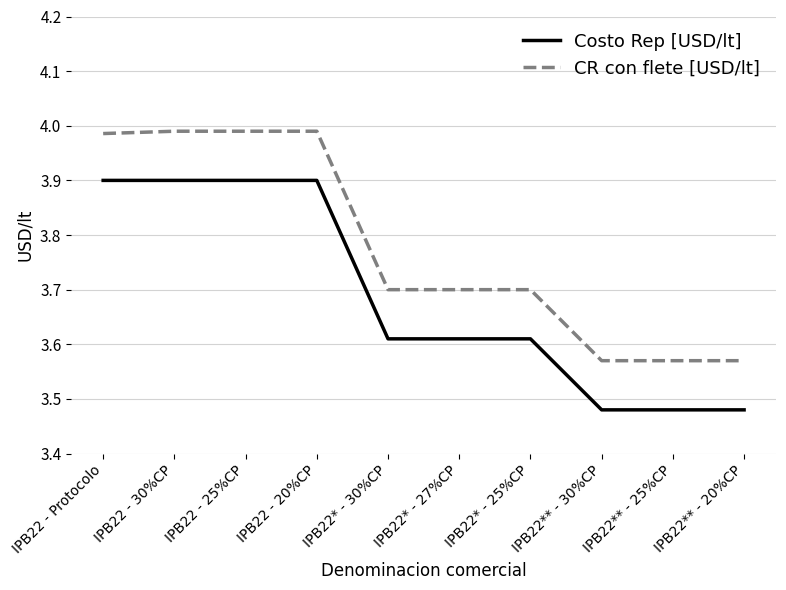

Which series has the largest total across all categories?

CR con flete [USD/lt]